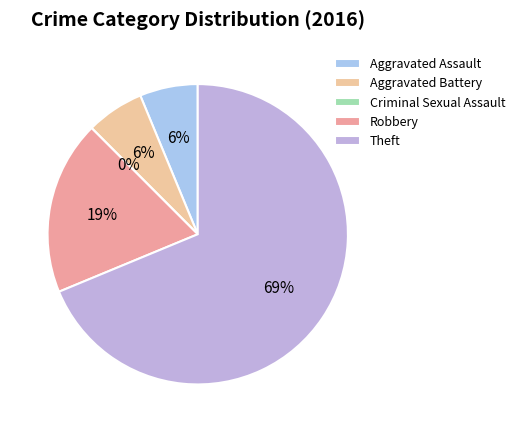

Does Theft represent more than half of the total?

Yes